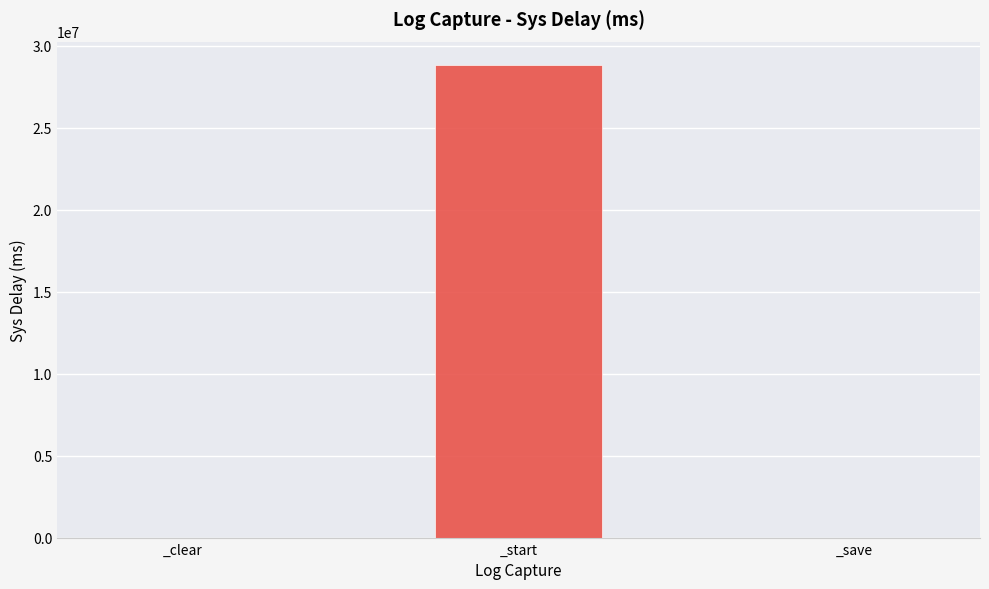

Which category has the highest value across all series?

_start